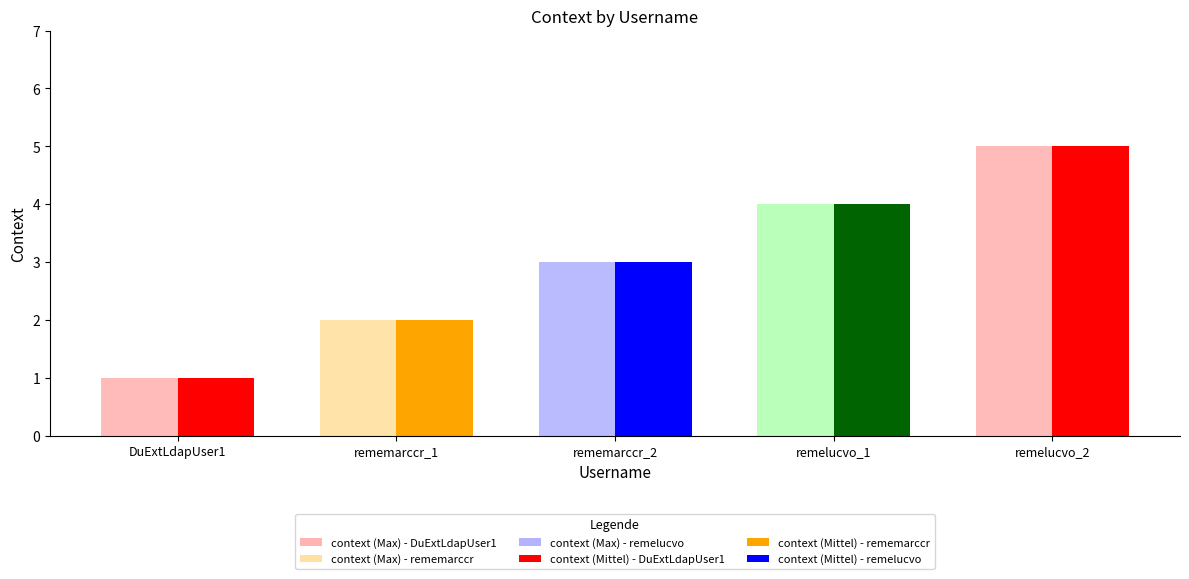

Which category has the lowest value across all series?

DuExtLdapUser1